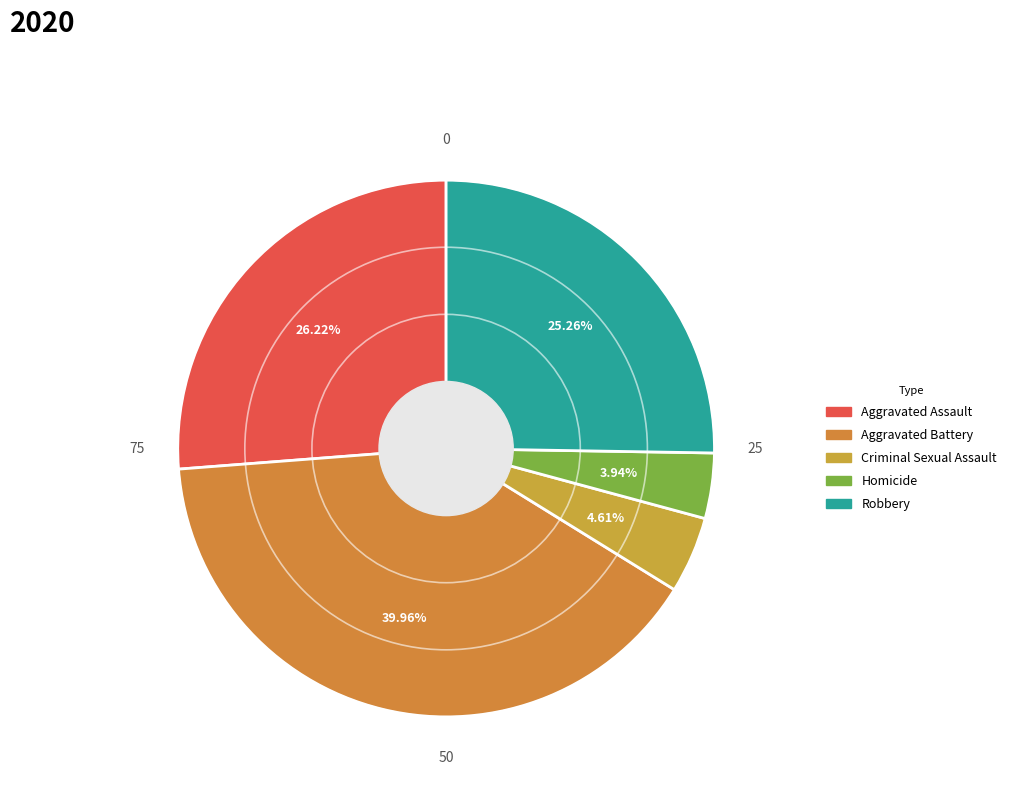

What is the total percentage of Criminal Sexual Assault and Robbery?

29.9%